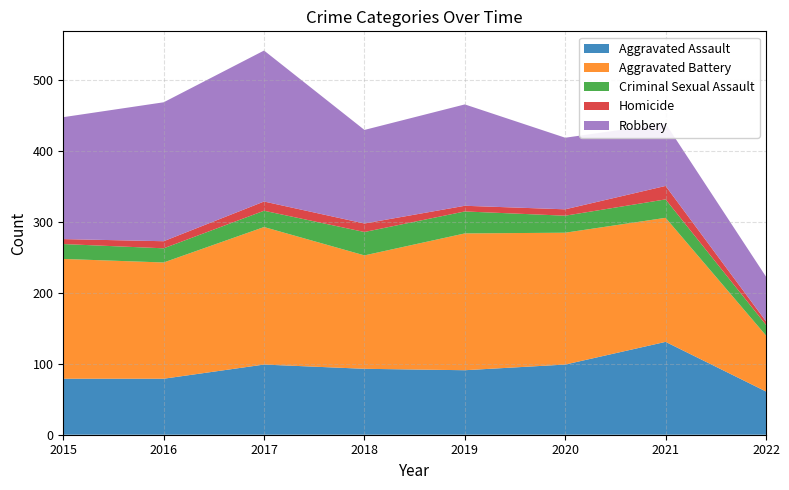

Reading left to right, what are all the values shown in this chart?

Aggravated Assault: 79	79	99	93	91	99	131	61
Aggravated Battery: 169	164	194	160	193	186	175	79
Criminal Sexual Assault: 21	20	23	33	31	24	26	15
Homicide: 7	10	13	12	8	9	19	5
Robbery: 172	196	213	132	143	101	88	63